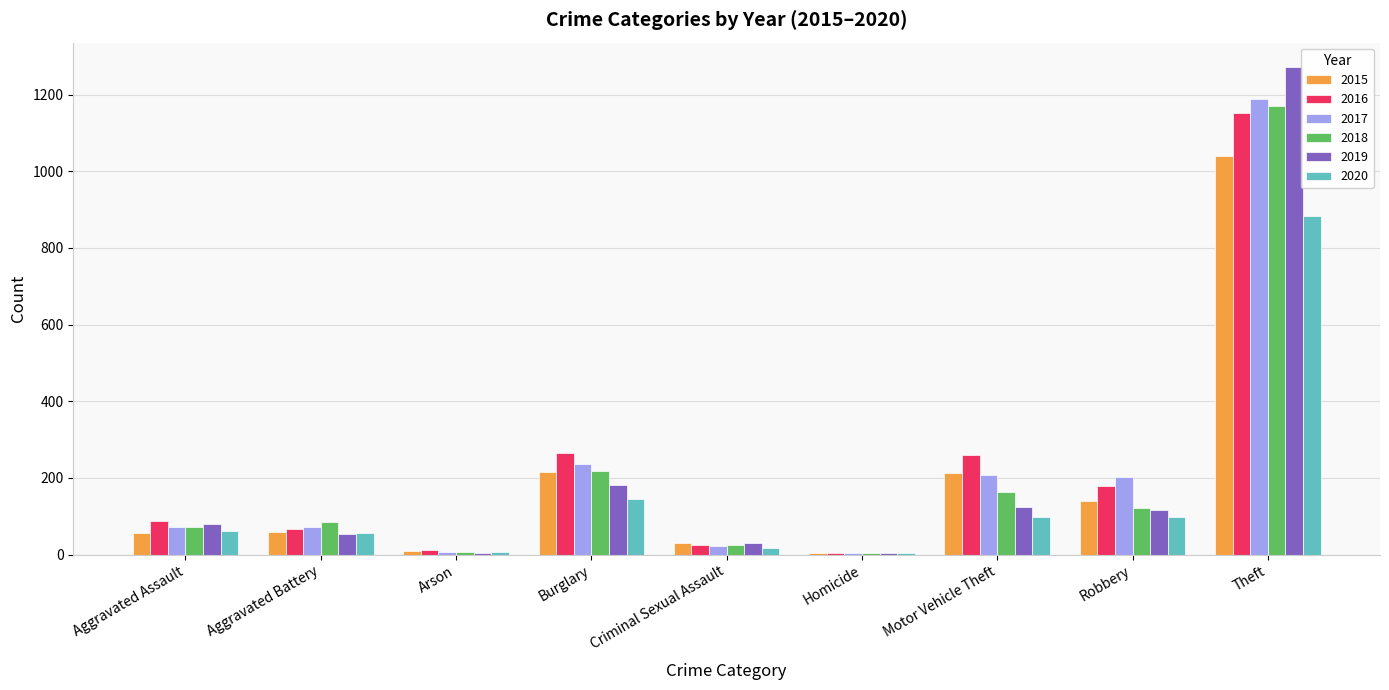

What is the highest value of the 2018 series?

1170